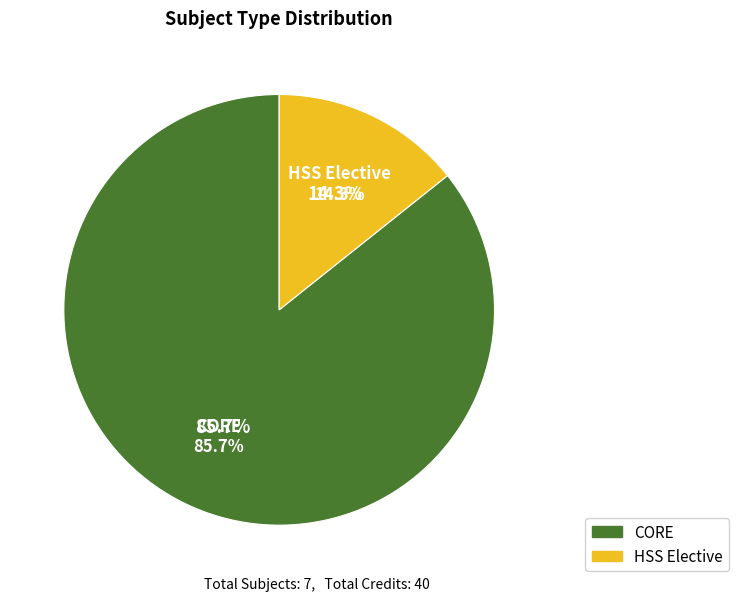

Rank the categories by value from lowest to highest.

HSS Elective, CORE